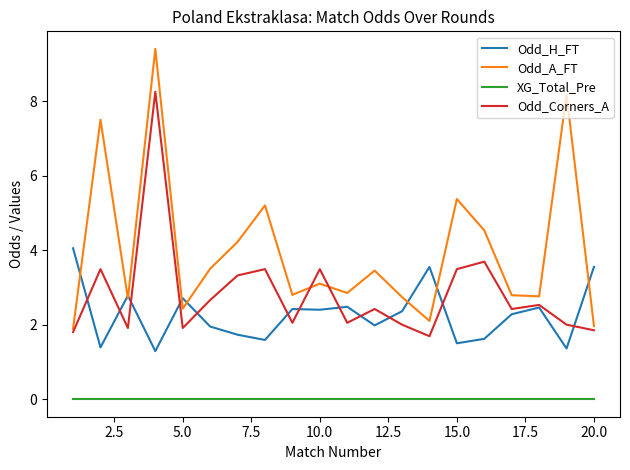

Rank the series by their maximum value, from highest to lowest.

Odd_A_FT, Odd_Corners_A, Odd_H_FT, XG_Total_Pre